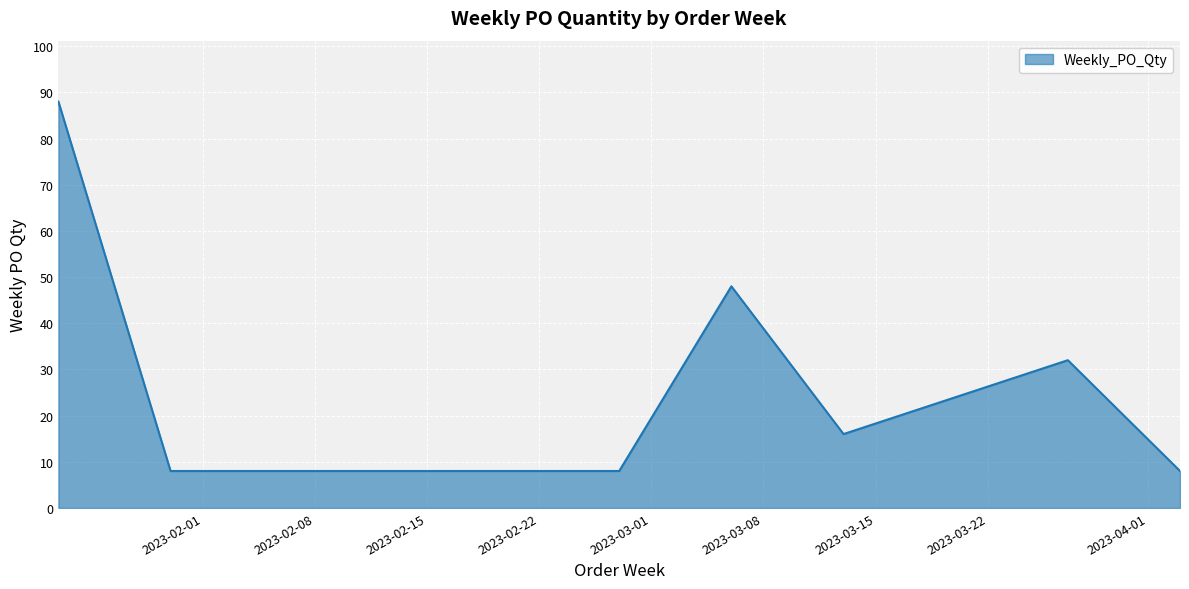

What is the greatest value displayed?

88